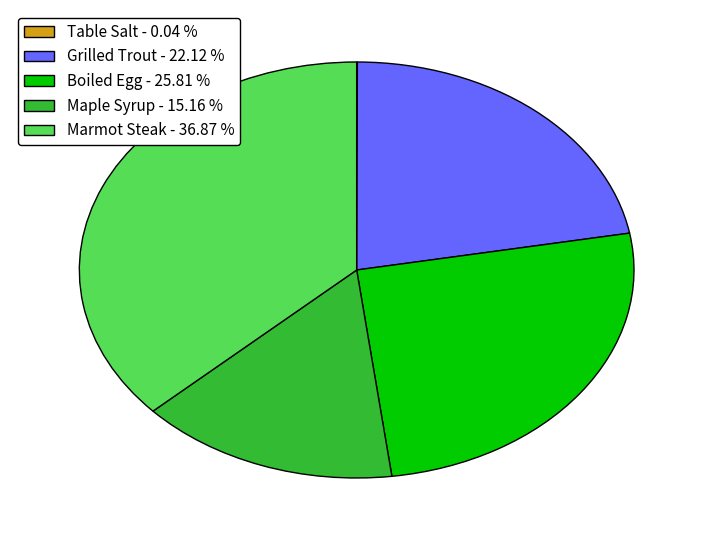

Is there a majority slice in this chart?

No